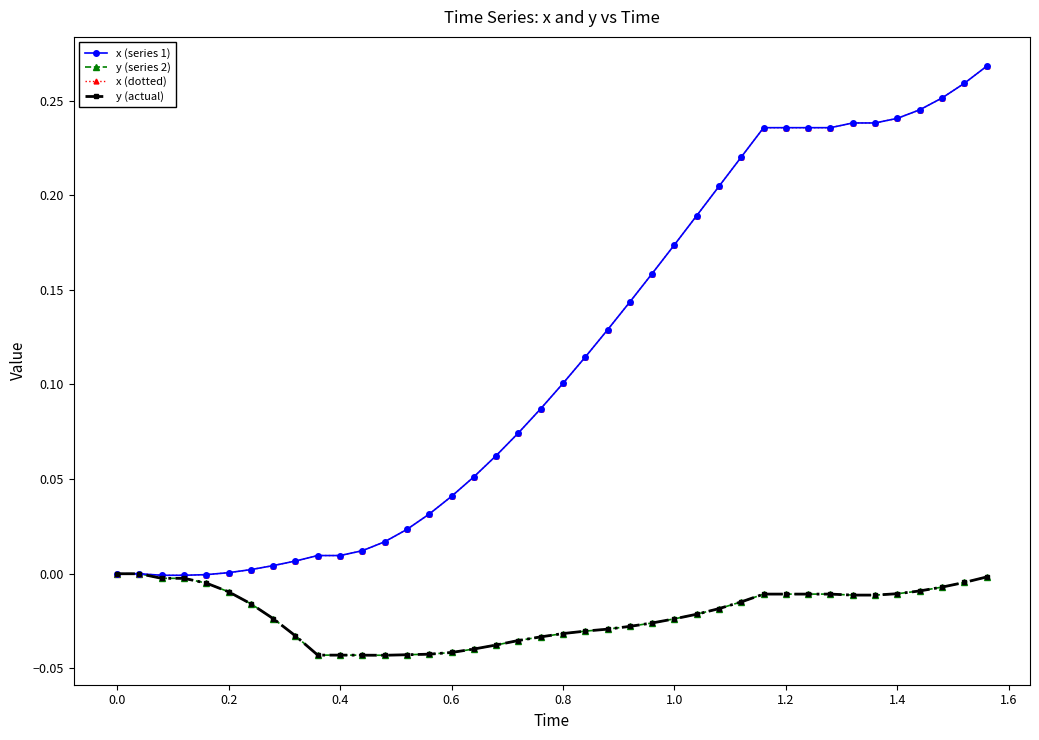

Reading right to left, transcribe all the data shown in this chart.

x (series 1): 0.3	0.3	0.3	0.2	0.2	0.2	0.2	0.2	0.2	0.2	0.2	0.2	0.2	0.2	0.2	0.2	0.1	0.1	0.1	0.1	0.1	0.1	0.1	0.1	0.0	0.0	0.0	0.0	0.0	0.0	0.0	0.0	0.0	0.0	0.0	-0.0	-0.0	-0.0	0.0	0.0
y (series 2): -0.0	-0.0	-0.0	-0.0	-0.0	-0.0	-0.0	-0.0	-0.0	-0.0	-0.0	-0.0	-0.0	-0.0	-0.0	-0.0	-0.0	-0.0	-0.0	-0.0	-0.0	-0.0	-0.0	-0.0	-0.0	-0.0	-0.0	-0.0	-0.0	-0.0	-0.0	-0.0	-0.0	-0.0	-0.0	-0.0	-0.0	-0.0	0.0	0.0
x (dotted): 0.3	0.3	0.3	0.2	0.2	0.2	0.2	0.2	0.2	0.2	0.2	0.2	0.2	0.2	0.2	0.2	0.1	0.1	0.1	0.1	0.1	0.1	0.1	0.1	0.0	0.0	0.0	0.0	0.0	0.0	0.0	0.0	0.0	0.0	0.0	-0.0	-0.0	-0.0	0.0	0.0
y (actual): -0.0	-0.0	-0.0	-0.0	-0.0	-0.0	-0.0	-0.0	-0.0	-0.0	-0.0	-0.0	-0.0	-0.0	-0.0	-0.0	-0.0	-0.0	-0.0	-0.0	-0.0	-0.0	-0.0	-0.0	-0.0	-0.0	-0.0	-0.0	-0.0	-0.0	-0.0	-0.0	-0.0	-0.0	-0.0	-0.0	-0.0	-0.0	0.0	0.0